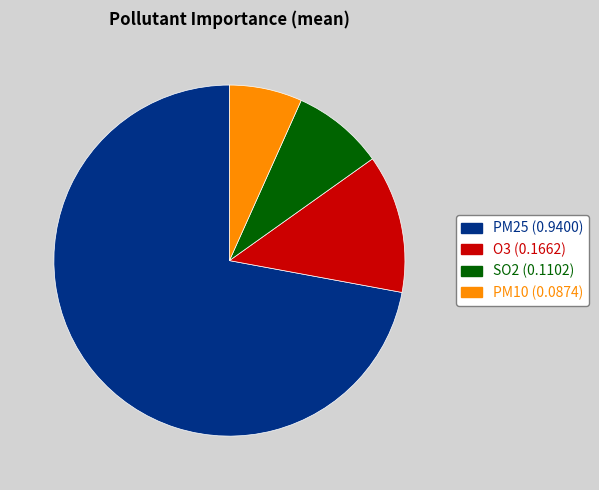

The SO2 slice represents 8% of the pie. True or false?

True